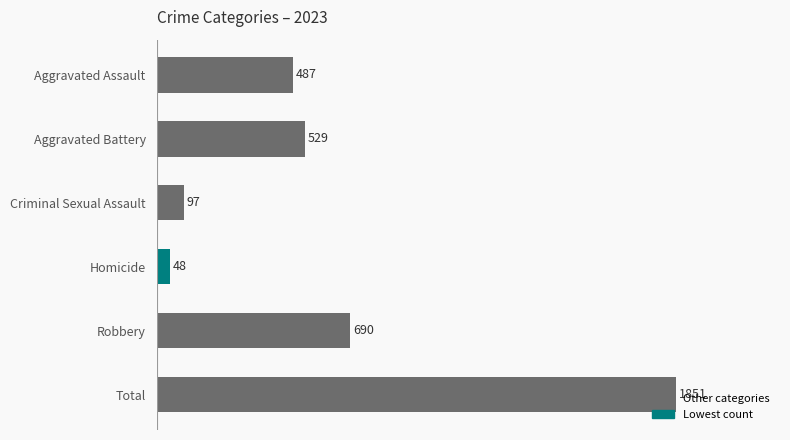

How many categories are shown in the chart?

6